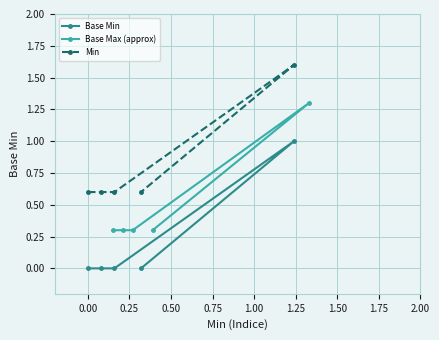

What is the maximum value for Min?

1.6